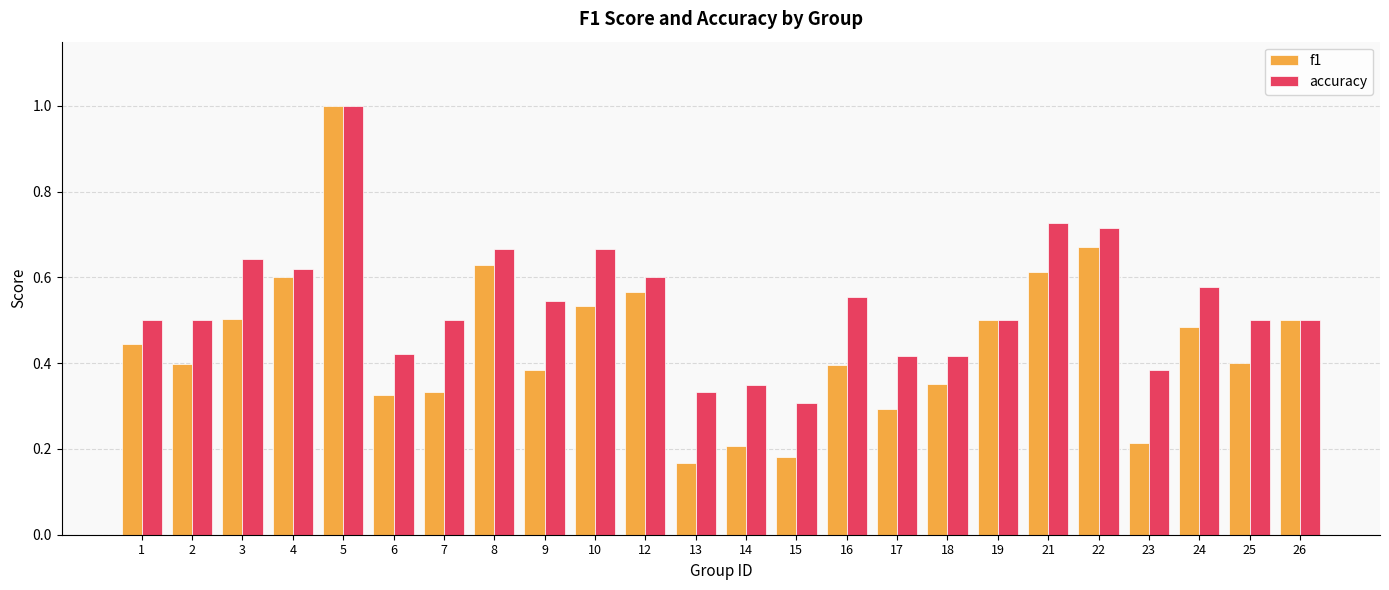

Which series has the largest total across all categories?

accuracy